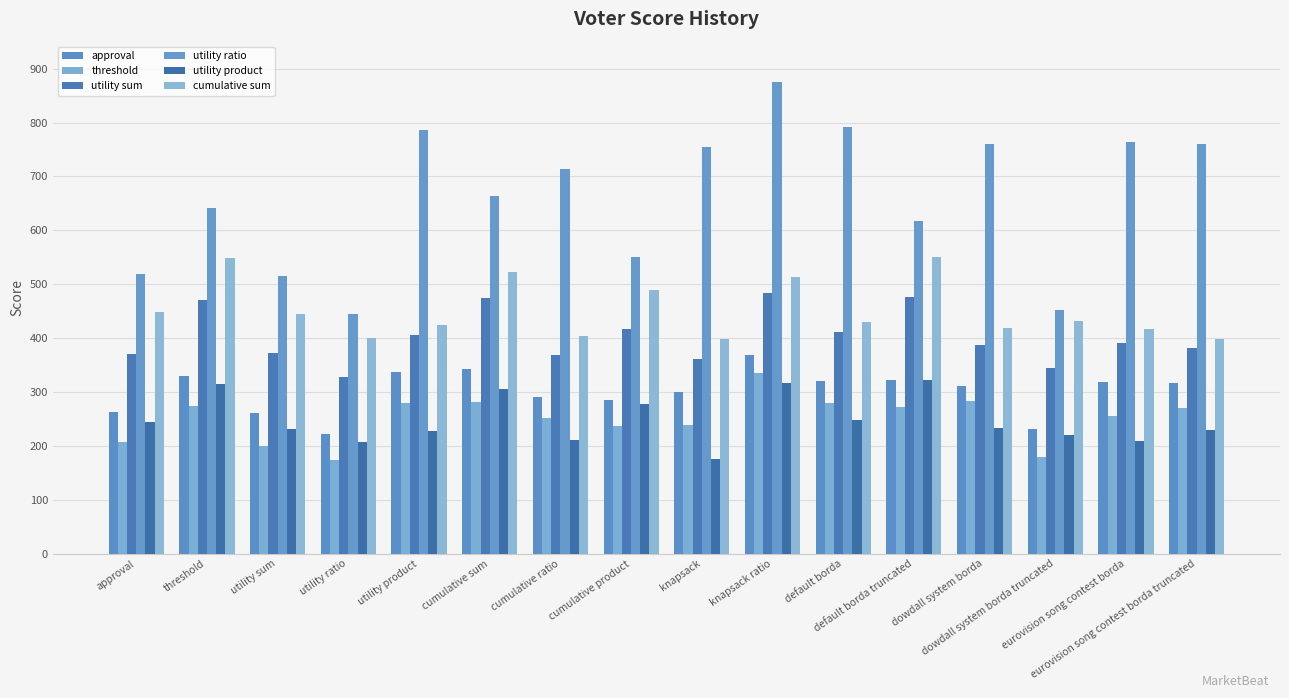

Count the number of data series in this chart.

6